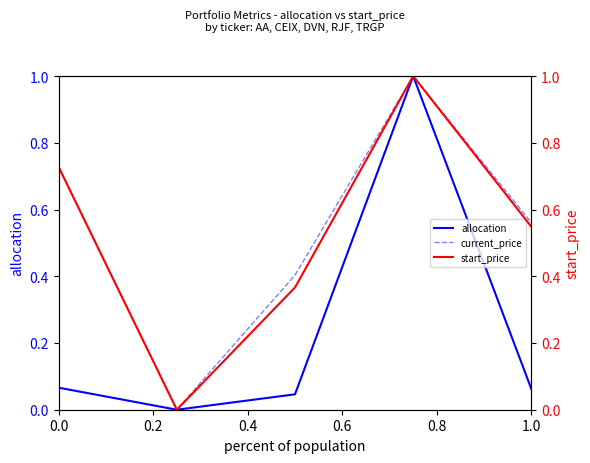

The value of start_price at 0.4 is 0.2. True or false?

False